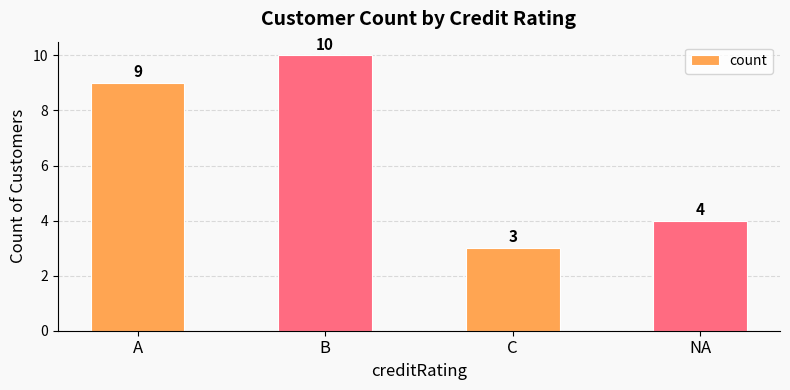

What is the ratio of the value at A to the value at B?

0.9